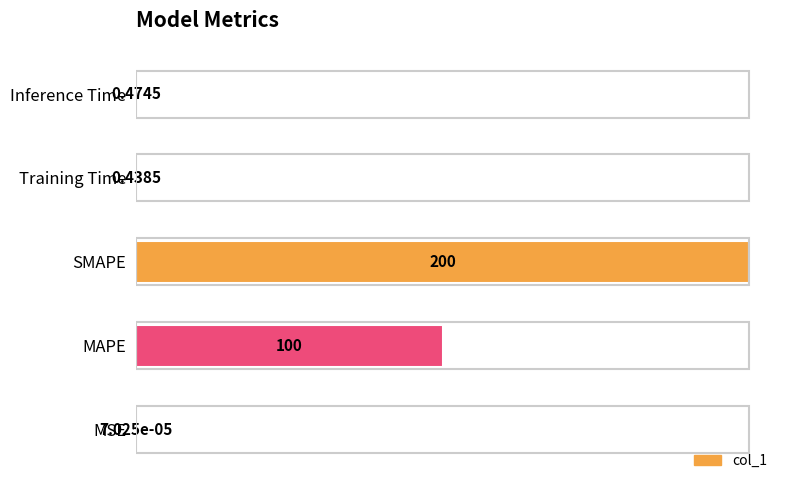

Which has a higher value, Inference Time or SMAPE?

SMAPE